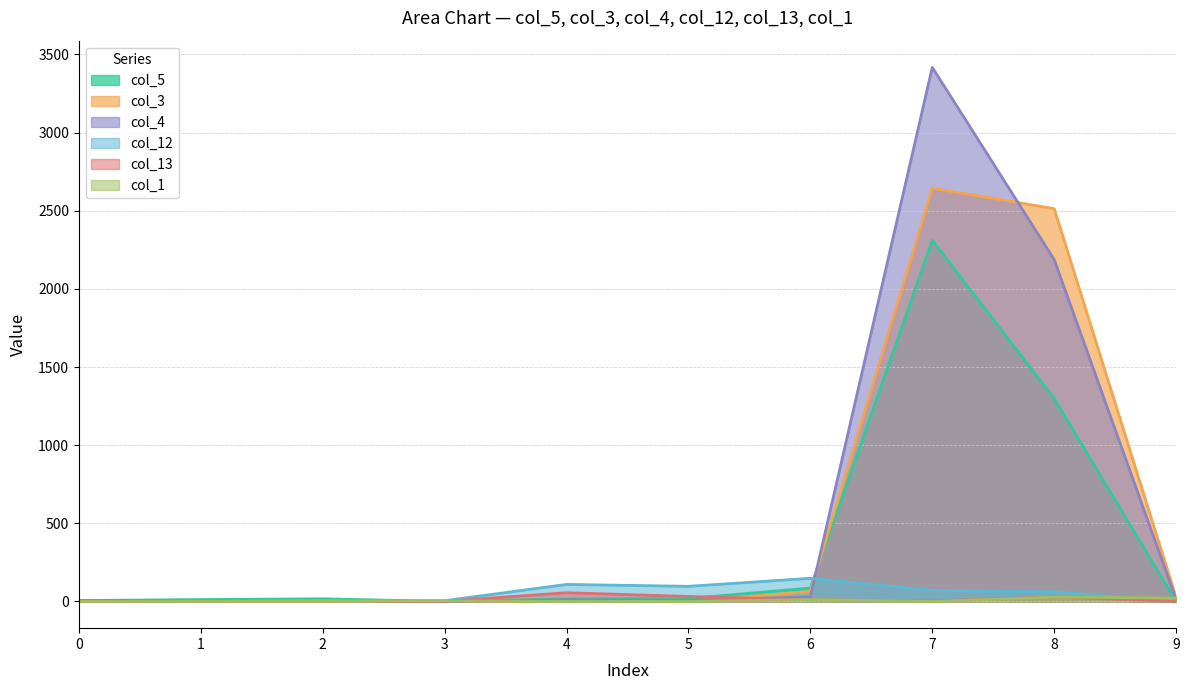

True or false: col_3 and col_13 intersect in this chart.

True